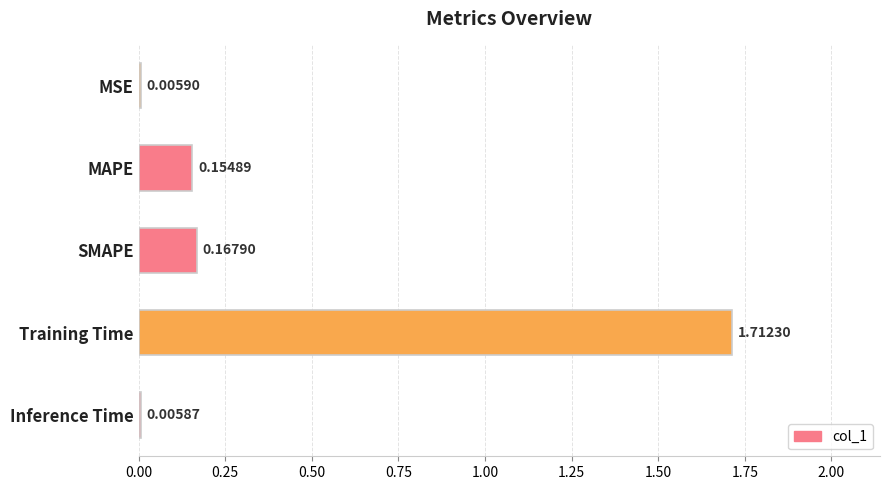

Does the chart contain stacked bars?

No